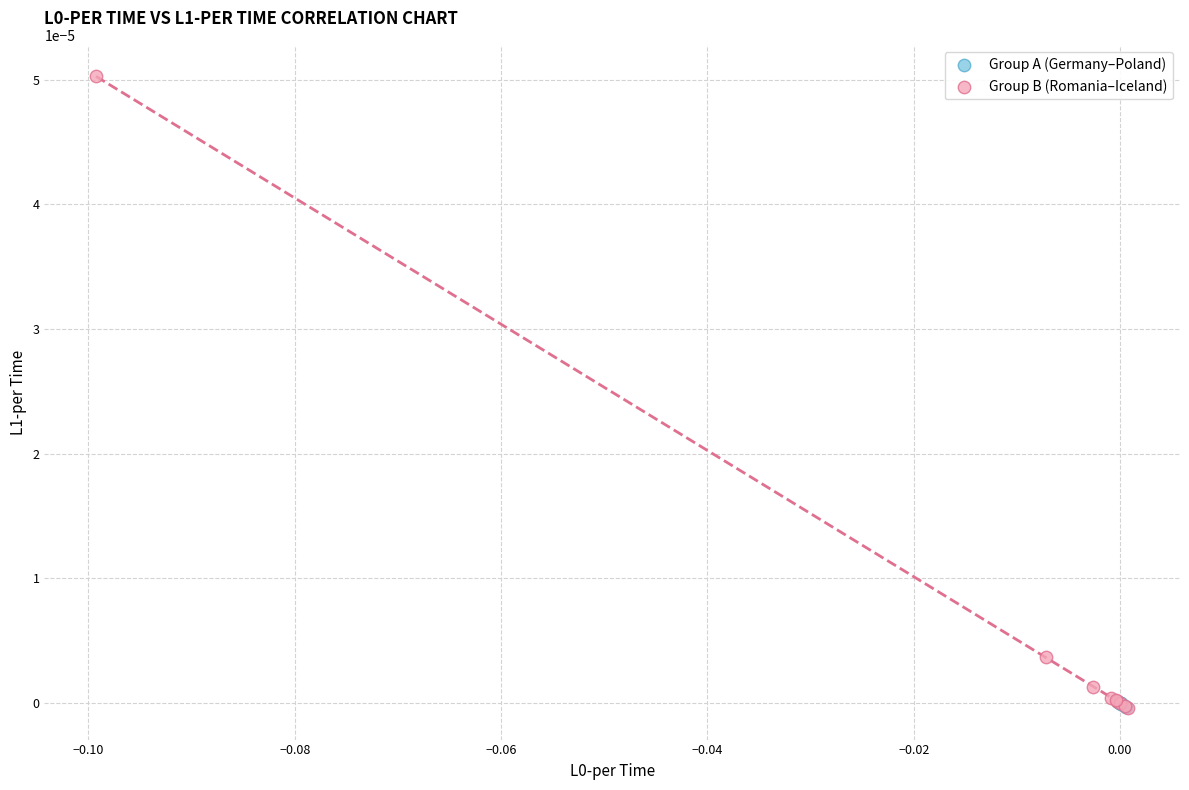

What are all the series names shown in the legend?

Group A (Germany–Poland), Group B (Romania–Iceland)